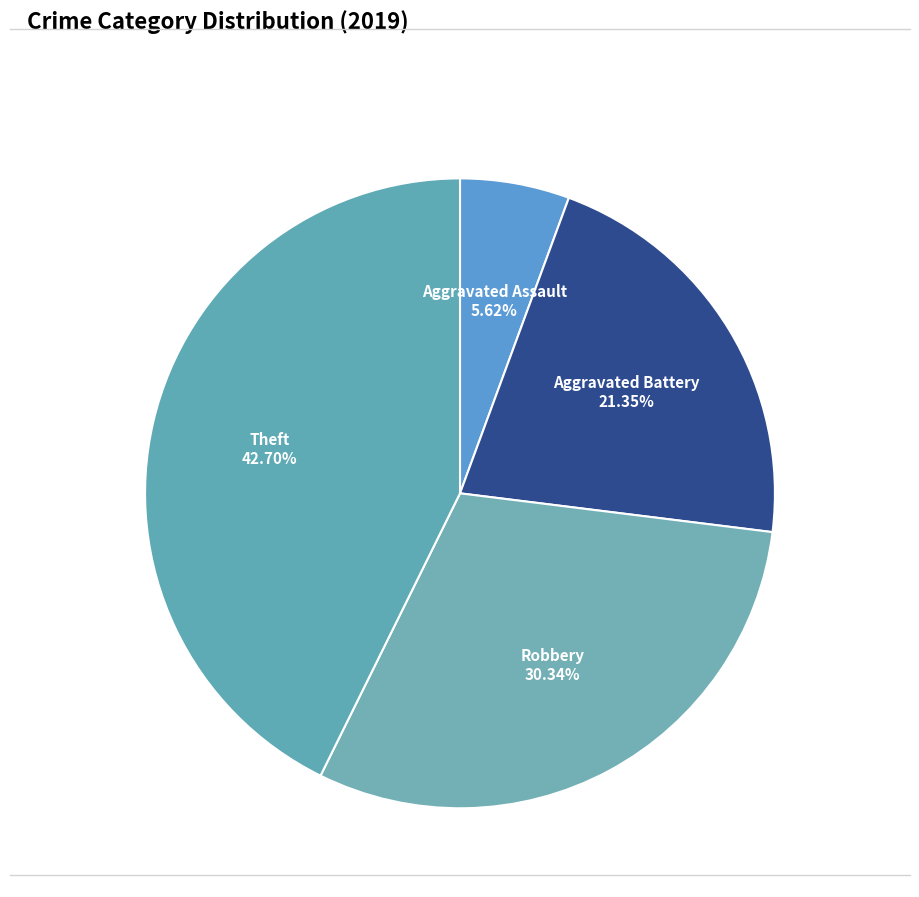

How many slices are in this pie chart?

4